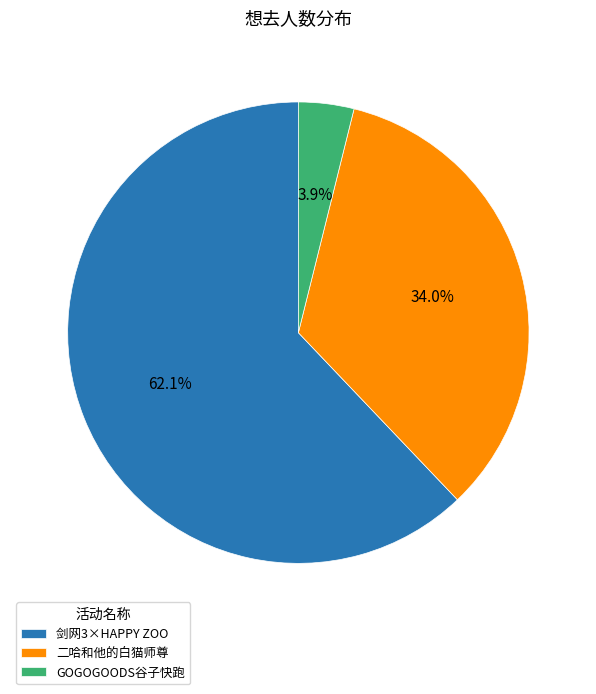

Combined, what portion of the pie is 二哈和他的白猫师尊 and 剑网3×HAPPY ZOO?

96.1%